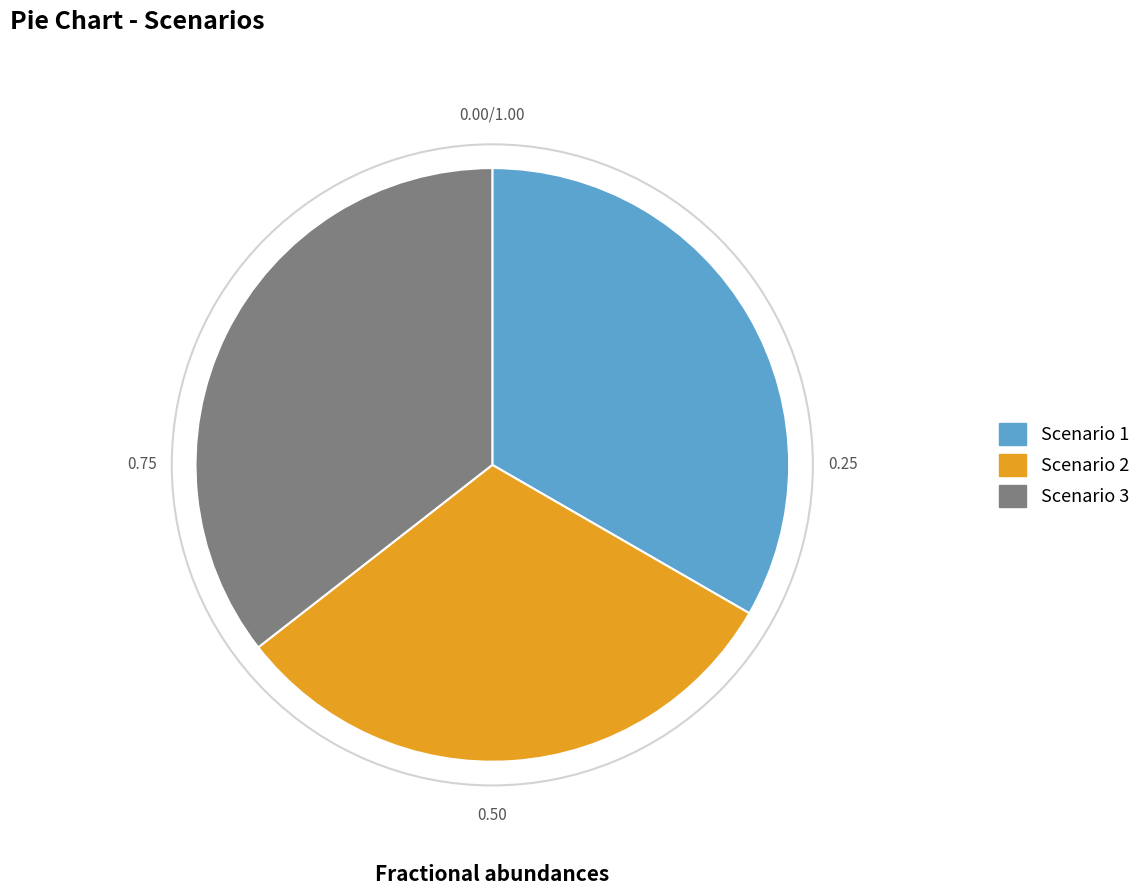

Does any single category account for the majority?

No